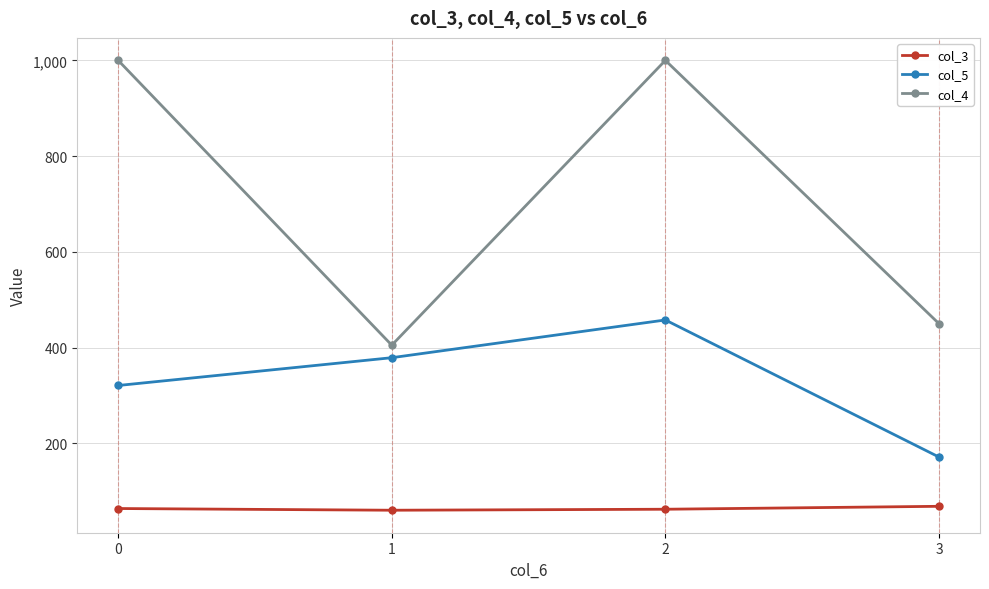

Read the col_4 value at 3.

450.0